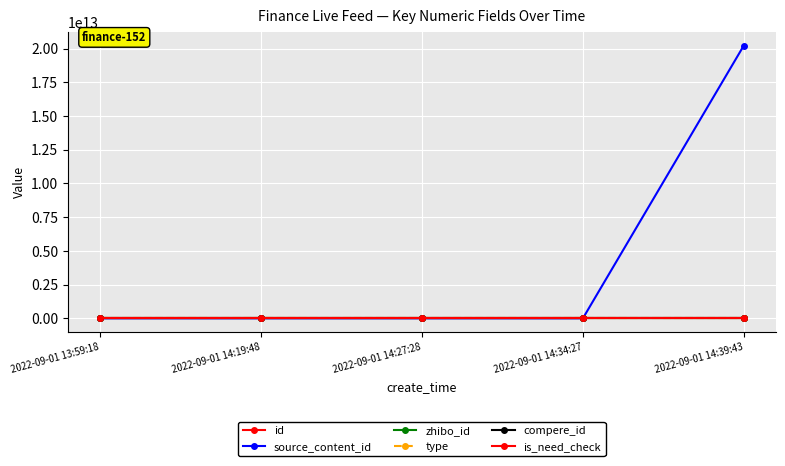

What is the label of the 1st point from the left?

2022-09-01 13:59:18